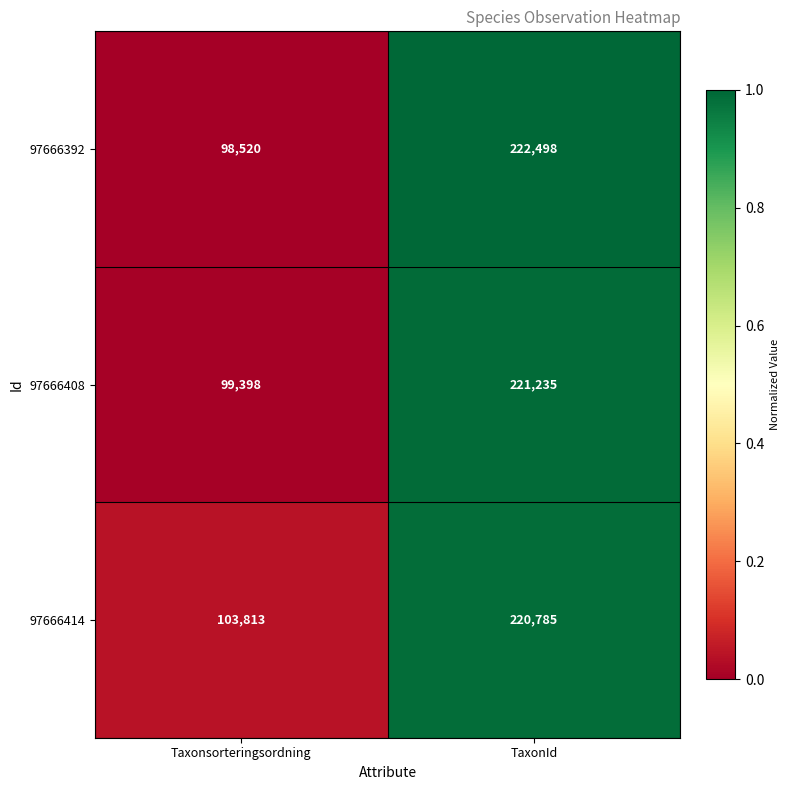

At which label is 97666408 closest to 160316?

Taxonsorteringsordning